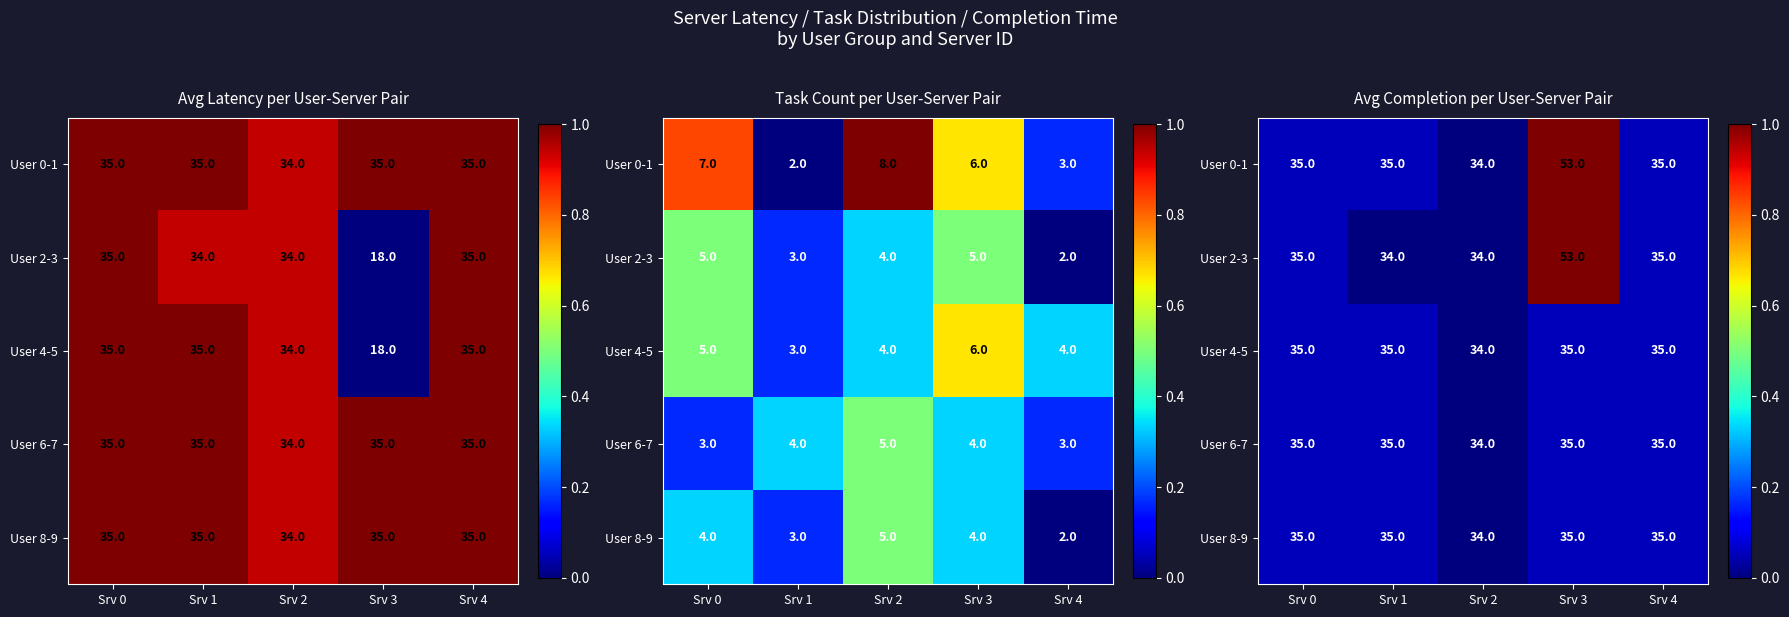

Is the value of User 8-9 at Srv 4 greater than the value of User 6-7 at Srv 3?

No